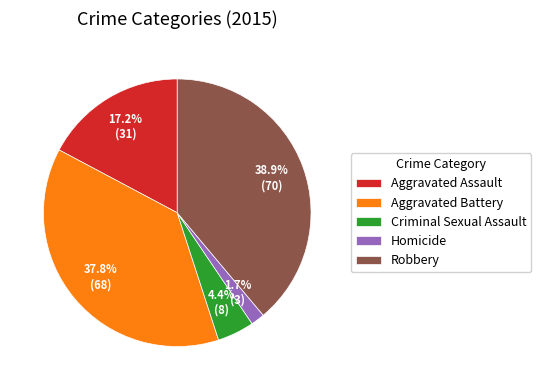

What is the largest slice in the pie chart?

Robbery